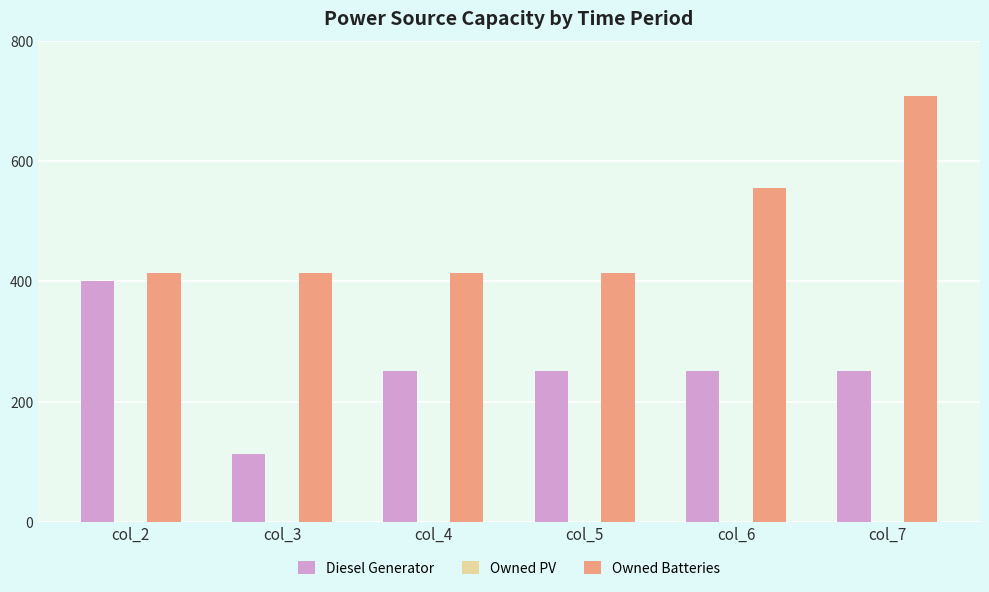

Which series has the largest range (max minus min)?

Owned Batteries